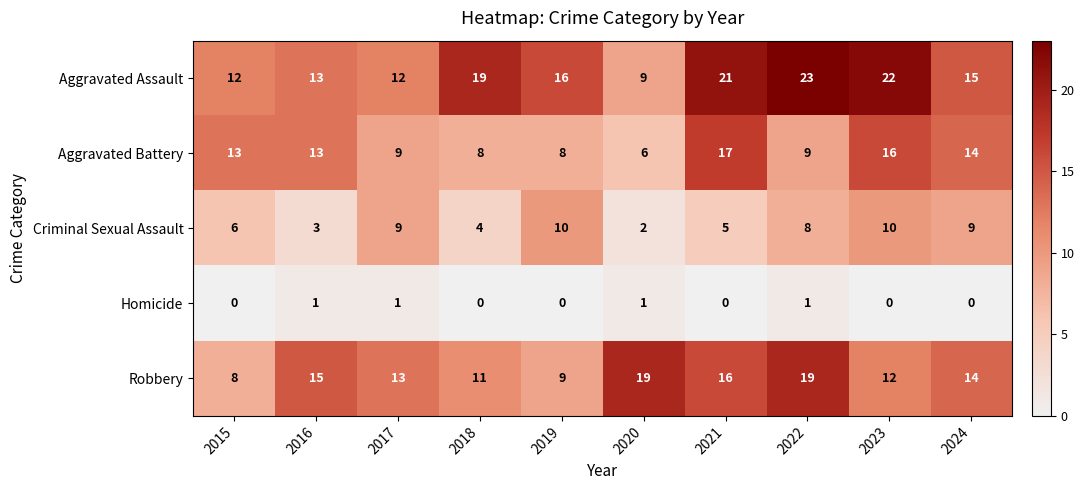

Count the number of data series in this chart.

5